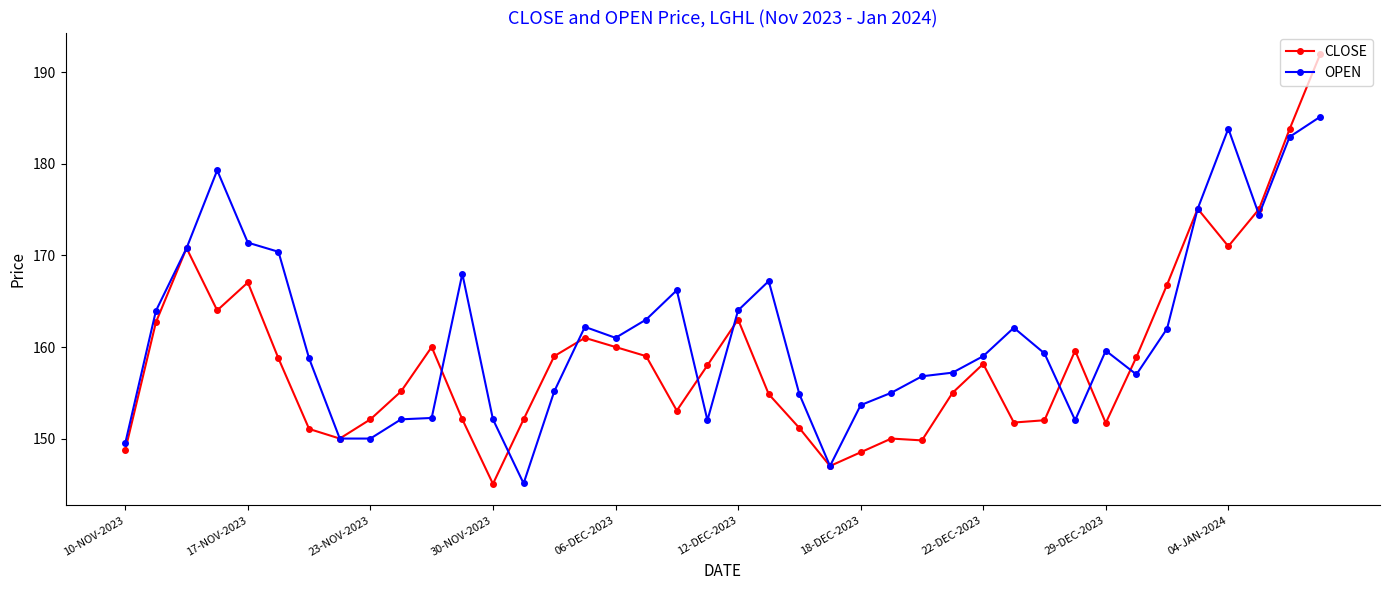

What is the sum of all CLOSE values?

6354.8